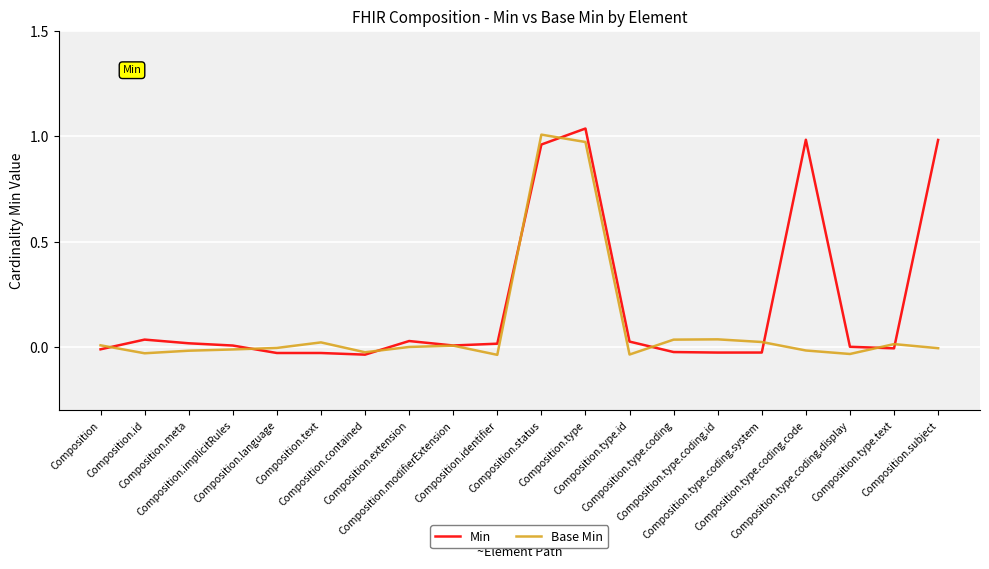

Which series has the largest total across all categories?

Min